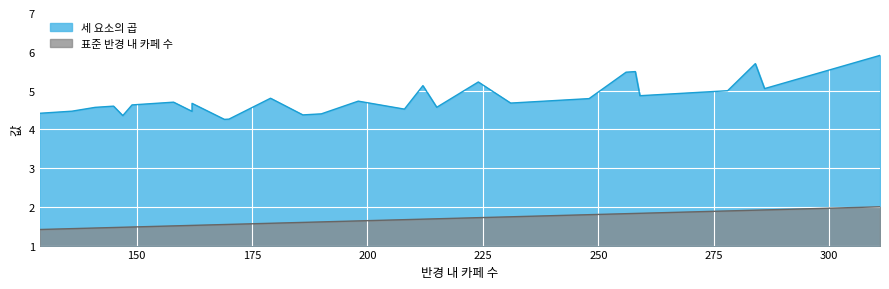

What is the value of the 표준 반경 내 카페 수 point at the 38th from the left?

1.9